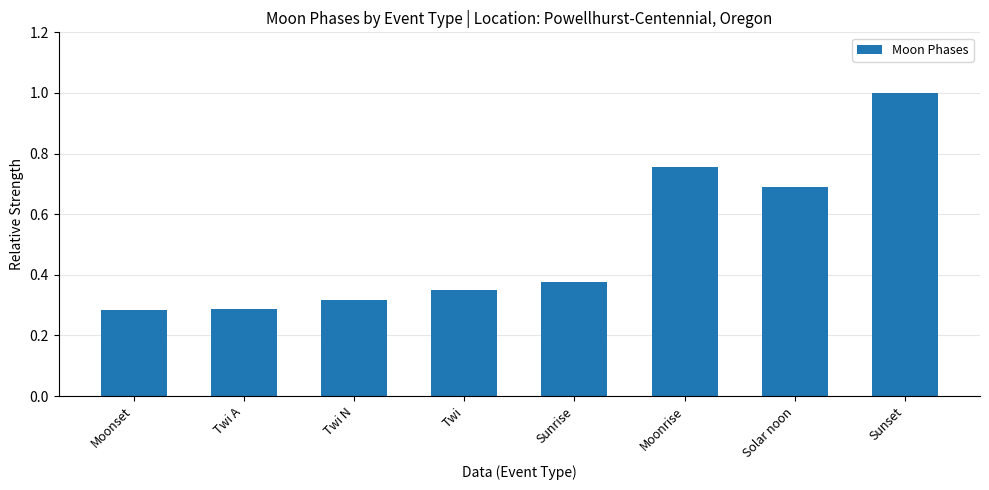

How many series are shown in this chart?

1